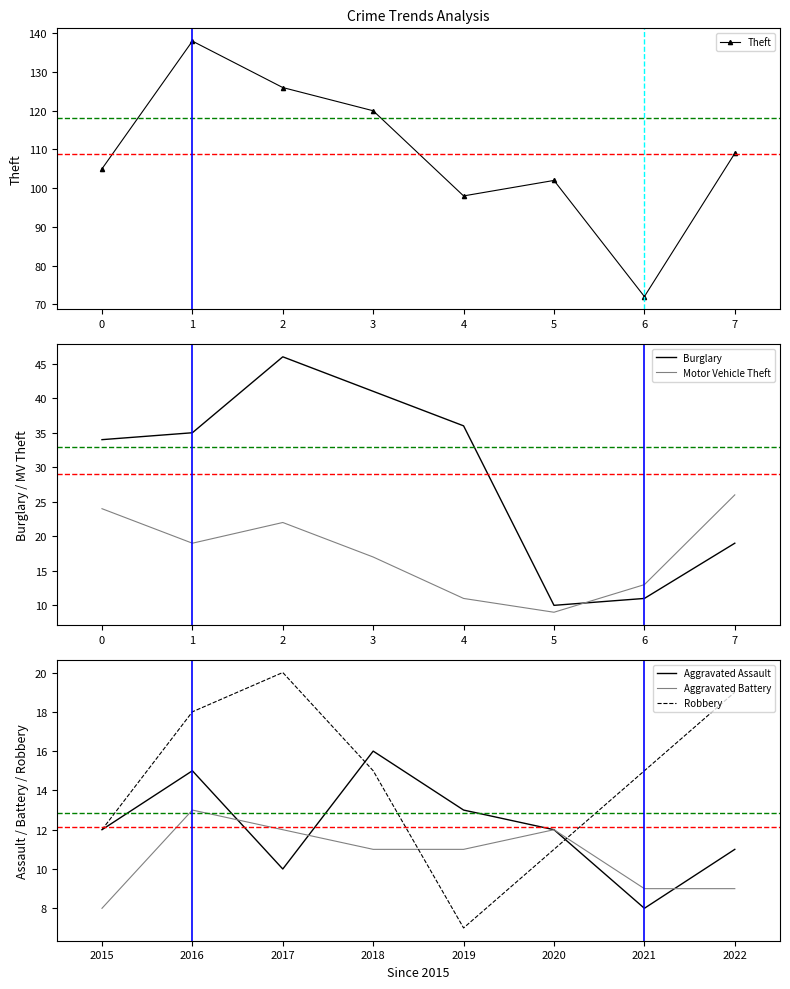

How many interior local peaks does the Robbery series have?

1